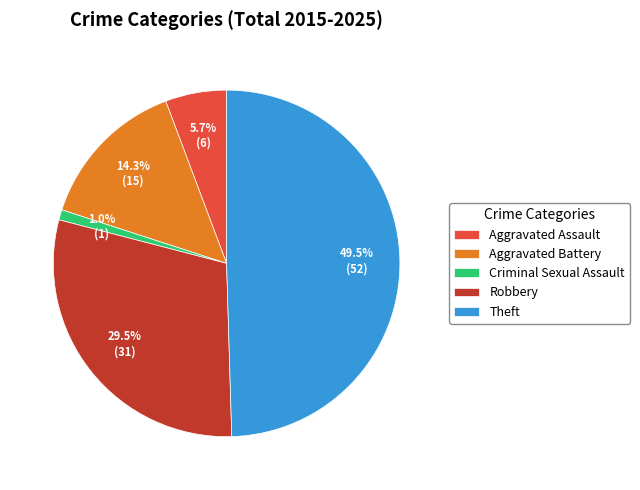

What is the largest slice in the pie chart?

Theft